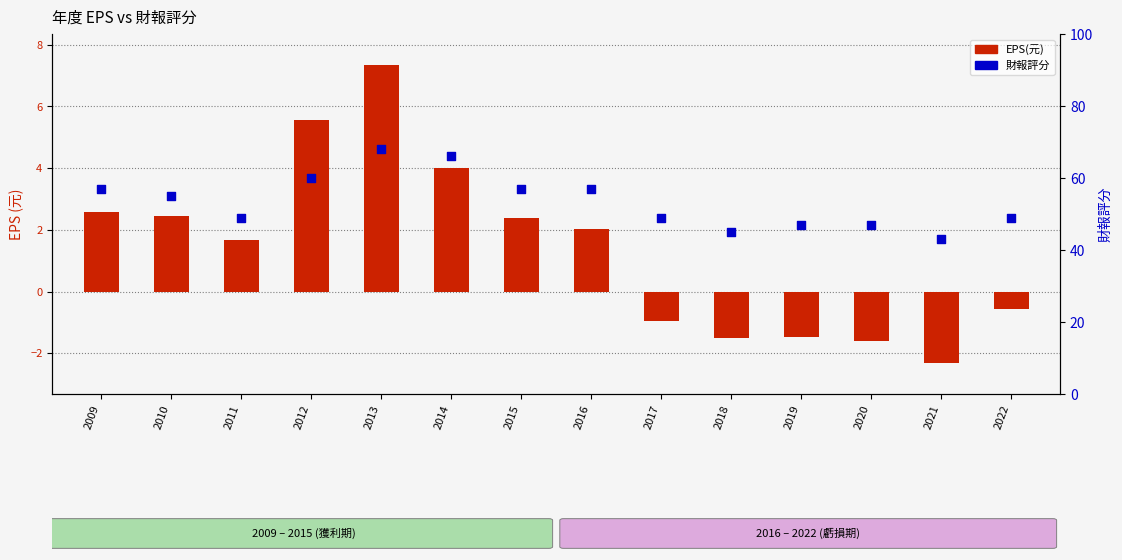

Which series reaches the minimum Y coordinate?

EPS(元)